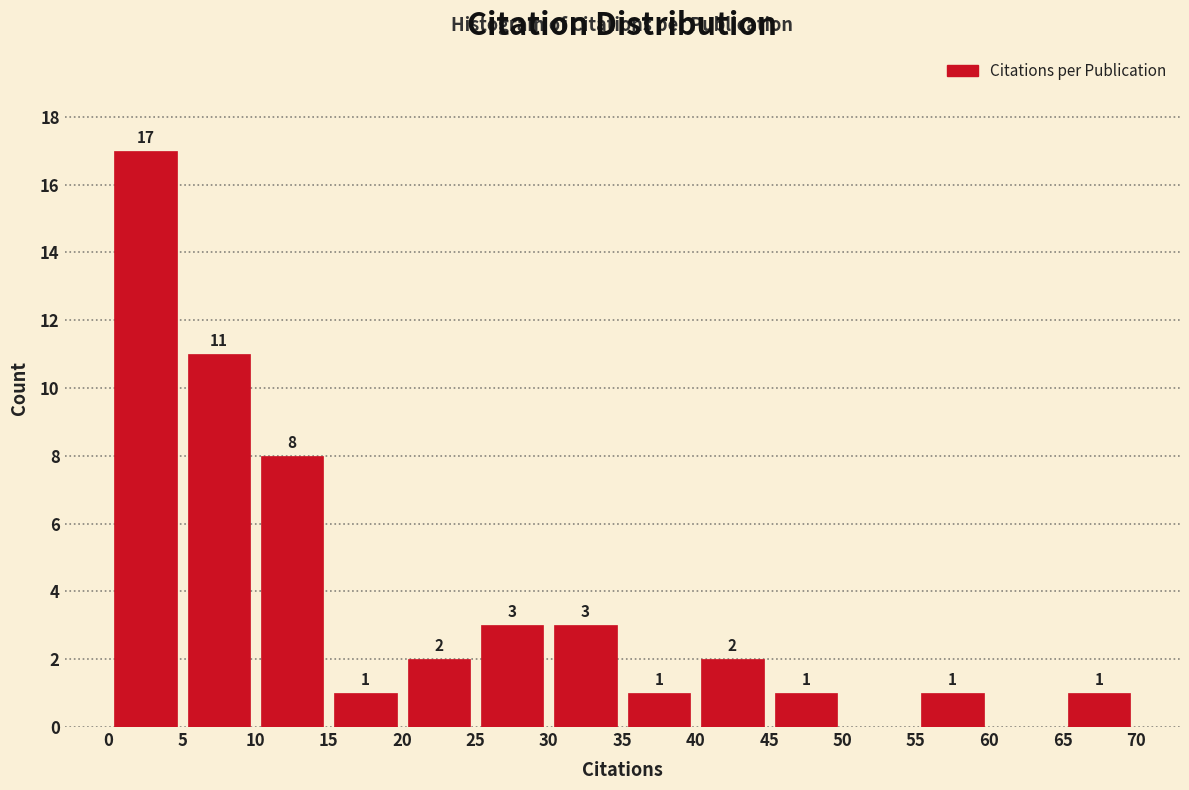

Which range on the x-axis has the tallest bar?

0 to 5